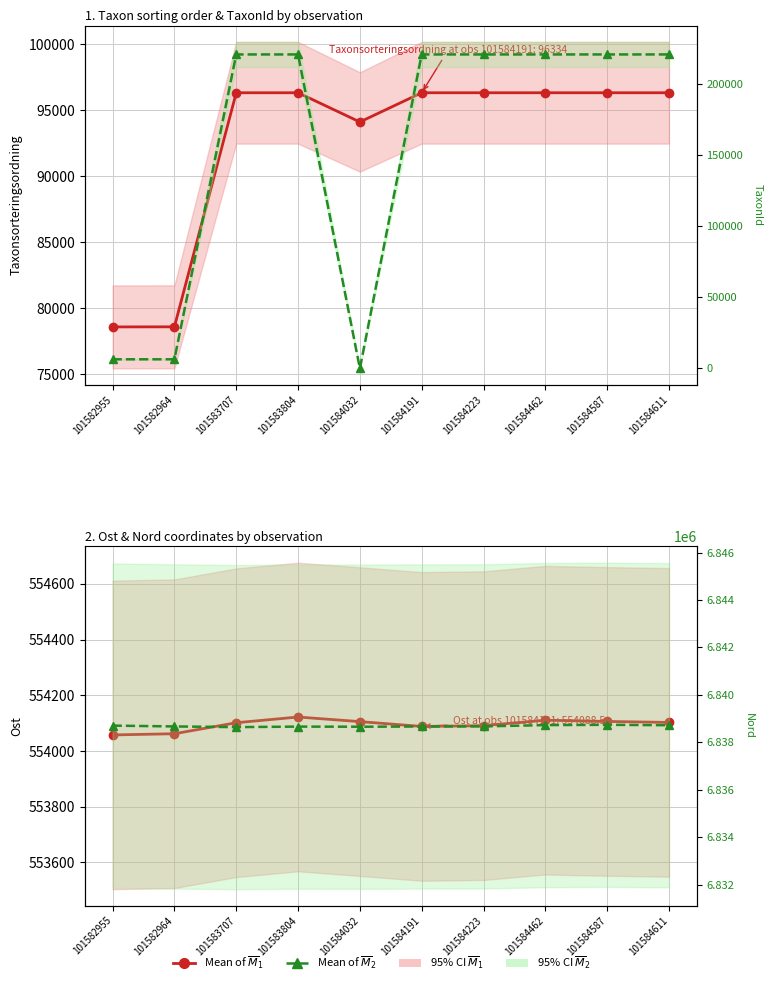

At which category is the sum across all series the highest?

101584587